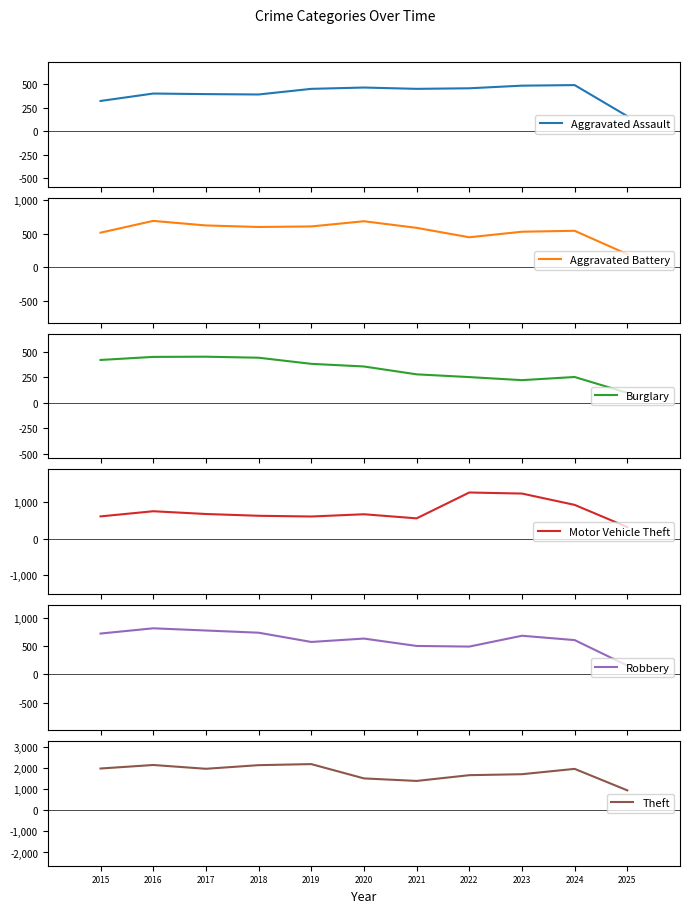

True or false: Aggravated Battery has more than 2 points higher than both neighbors.

True